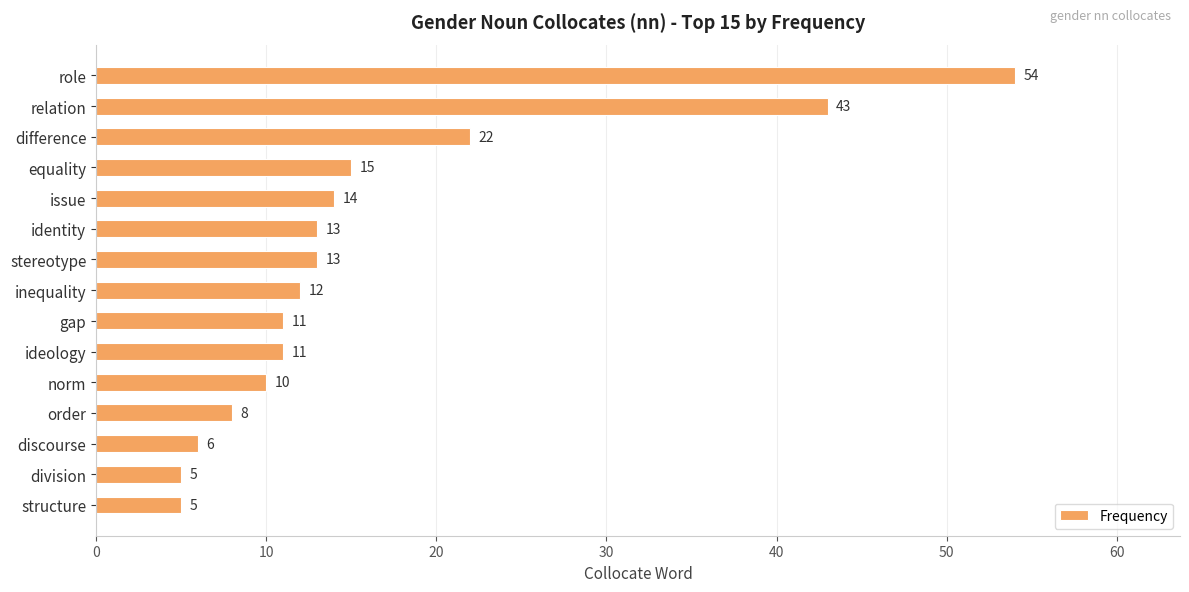

What is the minimum value shown in the chart?

5